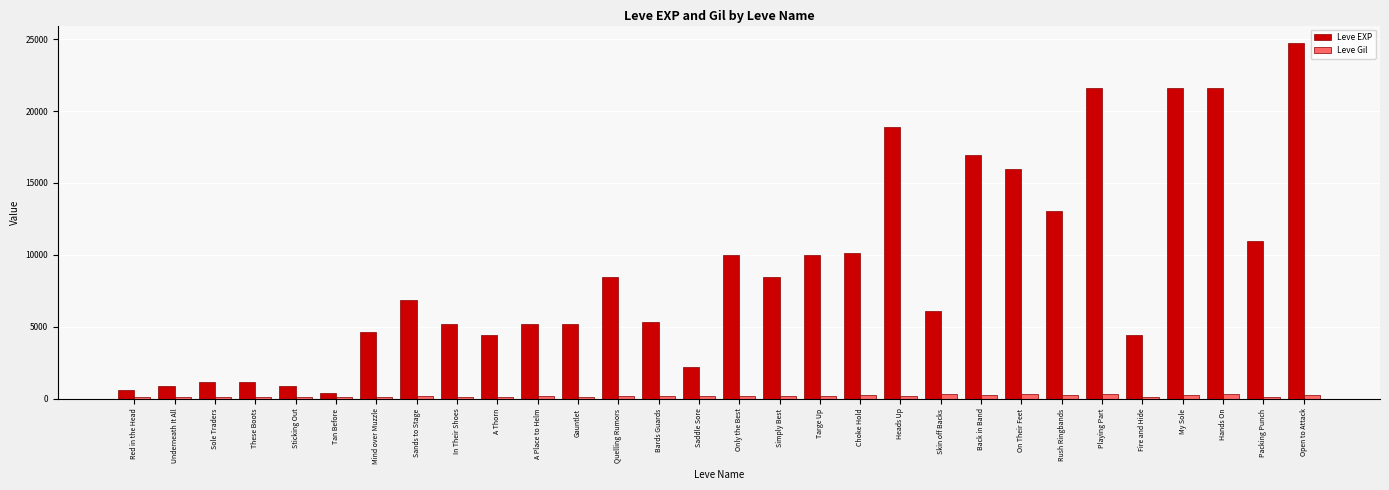

Which label corresponds to the largest value in the chart?

Open to Attack